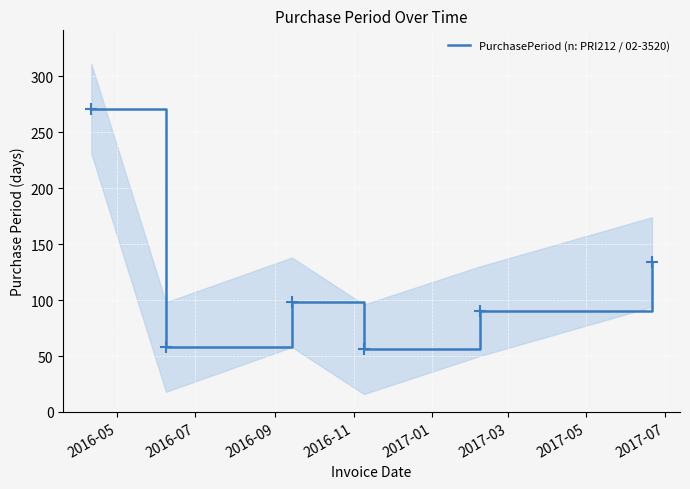

How many lines are shown in the chart?

1